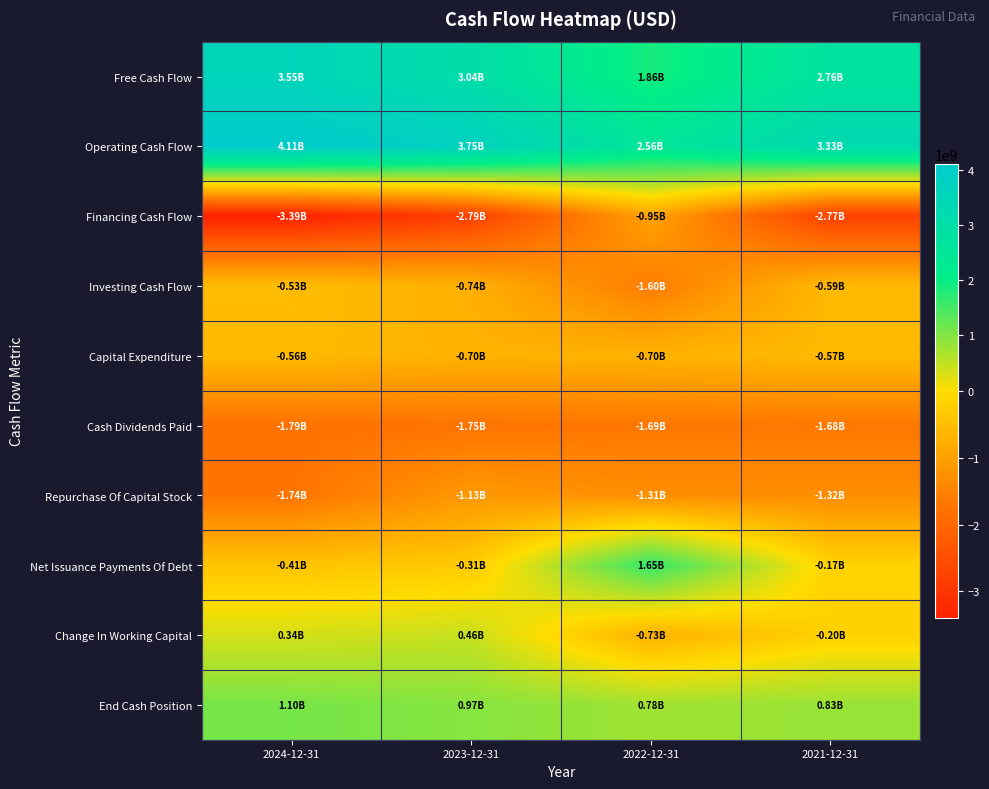

List the series in order of their peak value, lowest first.

Cash Dividends Paid, Repurchase Of Capital Stock, Financing Cash Flow, Capital Expenditure, Investing Cash Flow, Change In Working Capital, End Cash Position, Net Issuance Payments Of Debt, Free Cash Flow, Operating Cash Flow